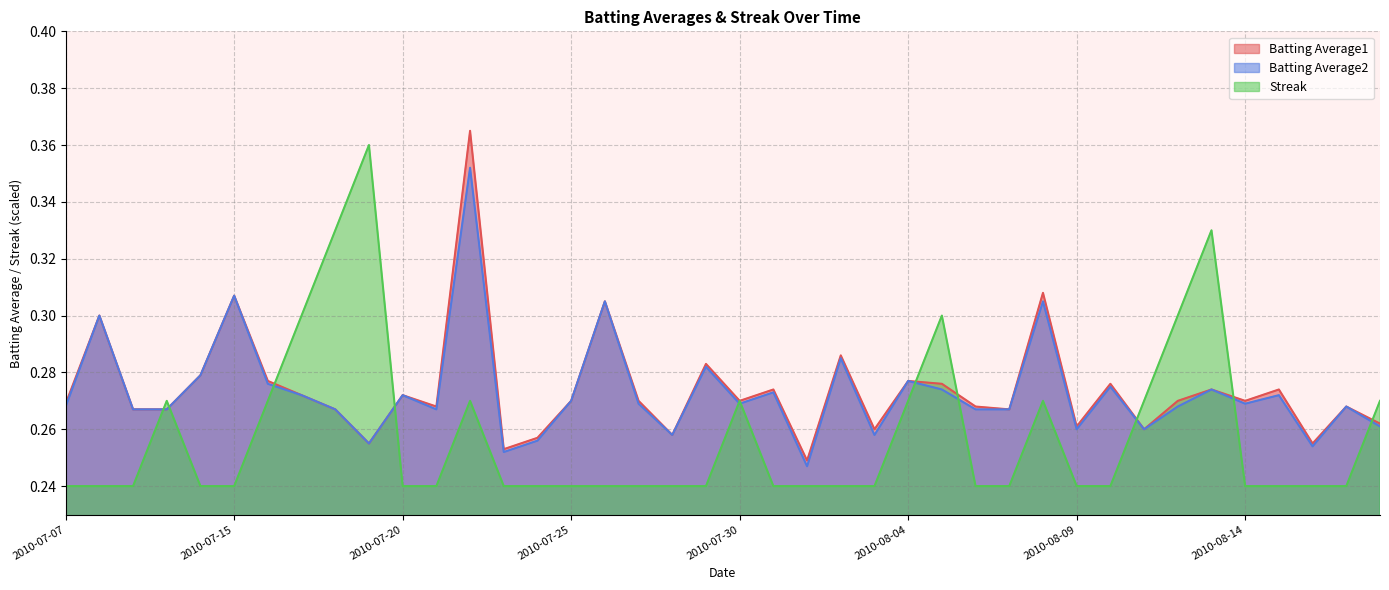

True or false: Batting Average1 and Batting Average2 intersect in this chart.

False